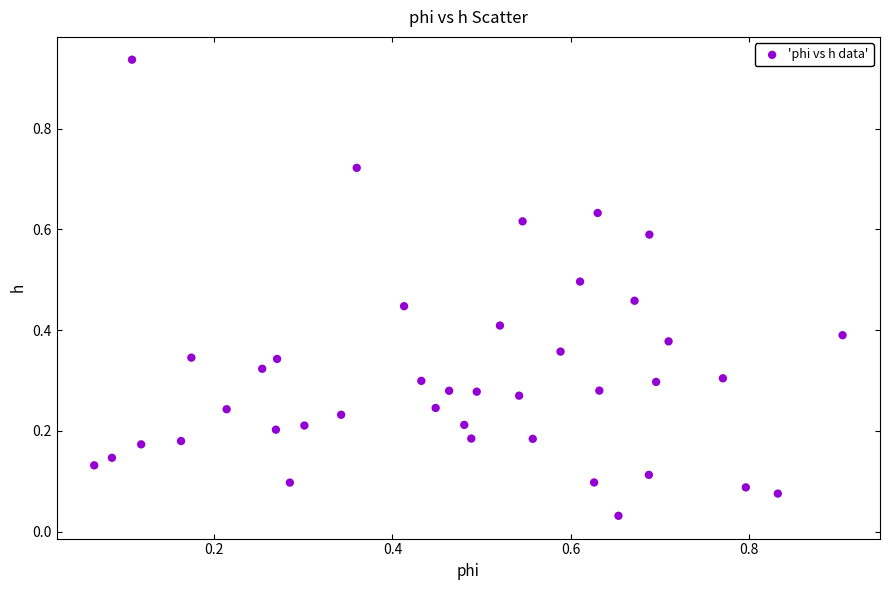

What is the range of X values (max minus min)?

0.8